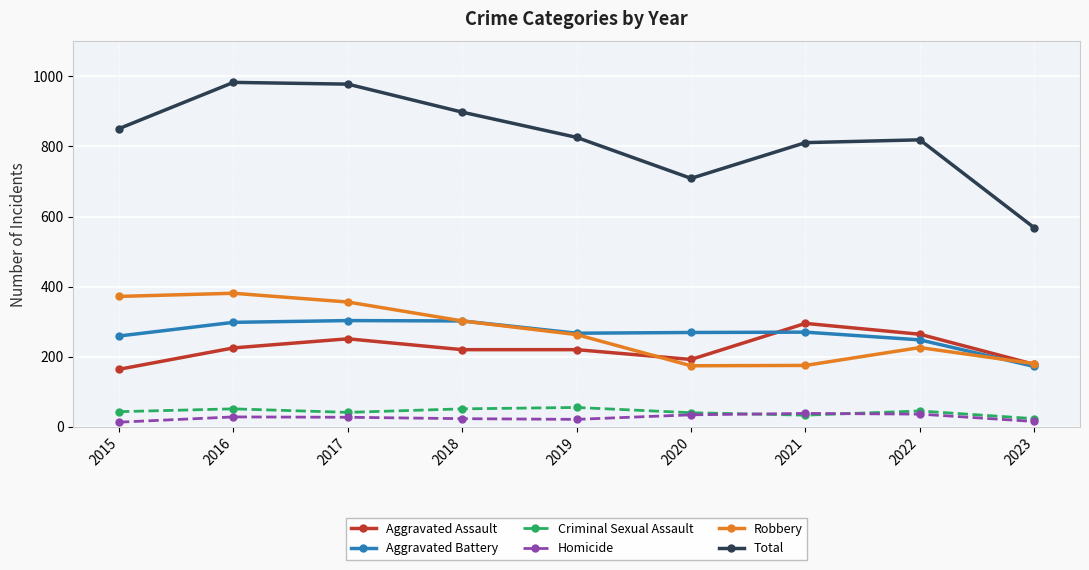

Is this an area chart (filled region under the line)?

No